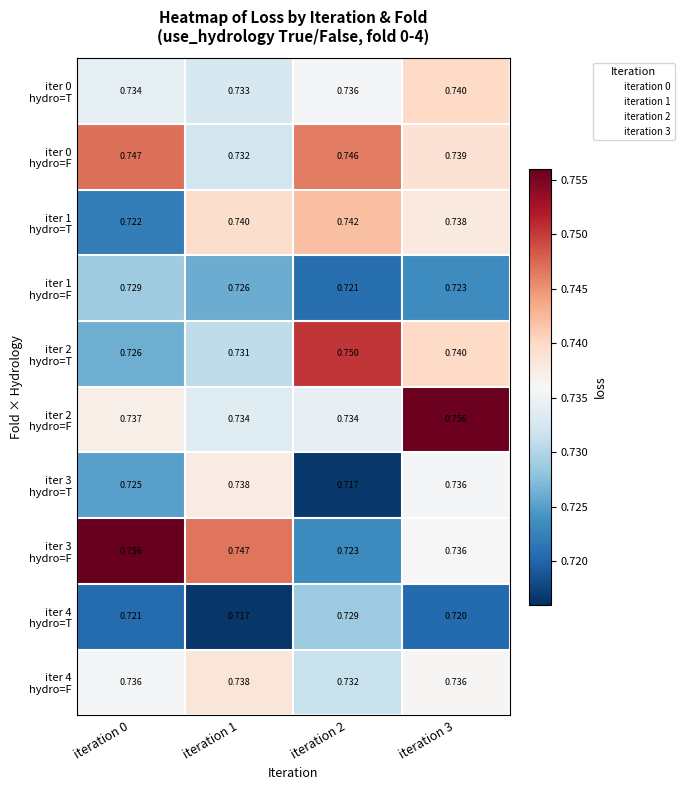

At which category is the sum across all series the highest?

iteration 3